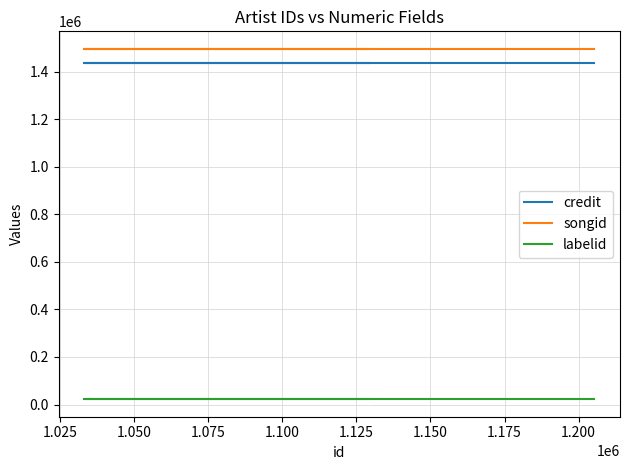

What is the average value of the songid series?

1496150